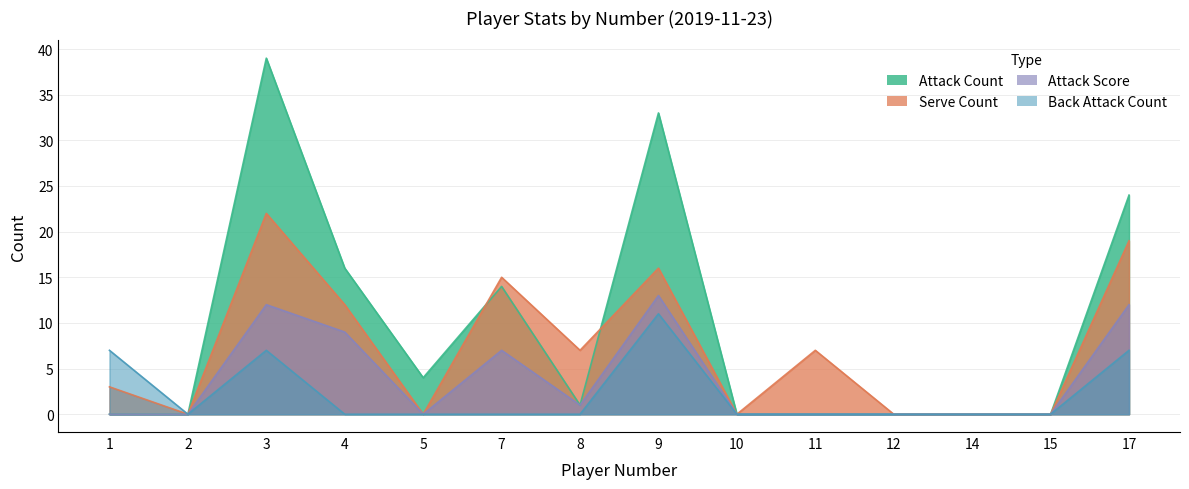

The value of Attack Count at 10 is -16. True or false?

False